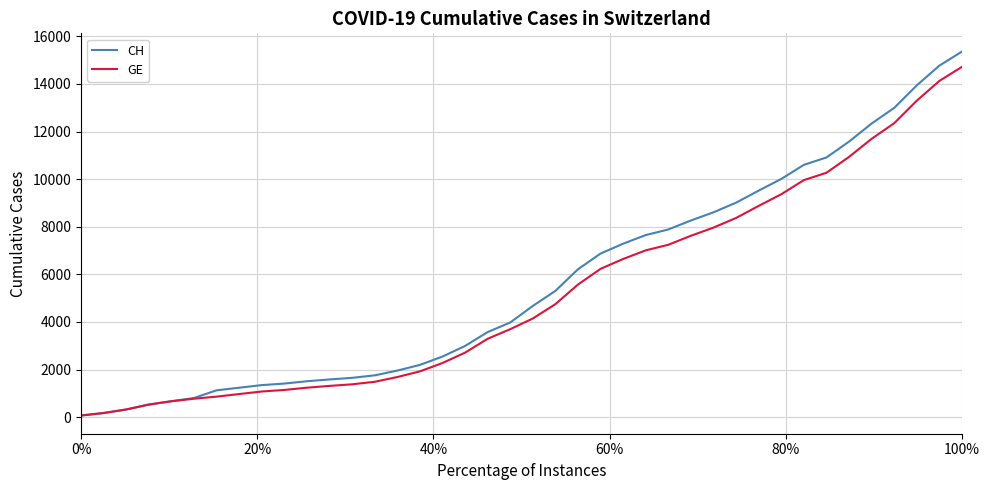

What is the highest value of the GE series?

14717